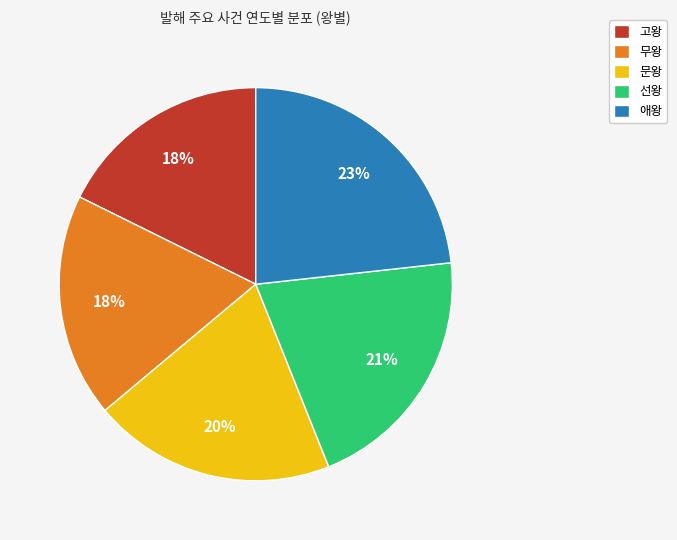

Is it true that 고왕 is 8% of the pie?

False